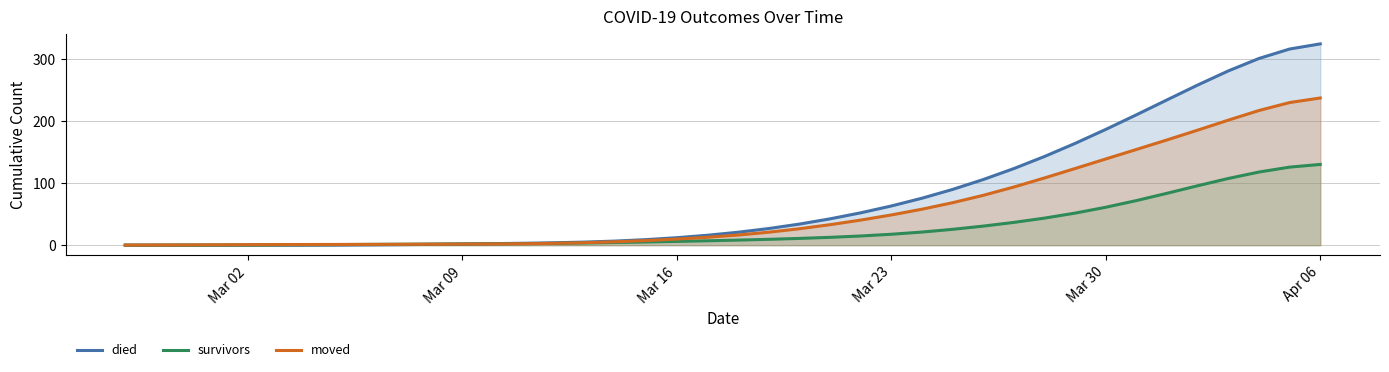

What is the total value across all series at Mar 23?

129.6